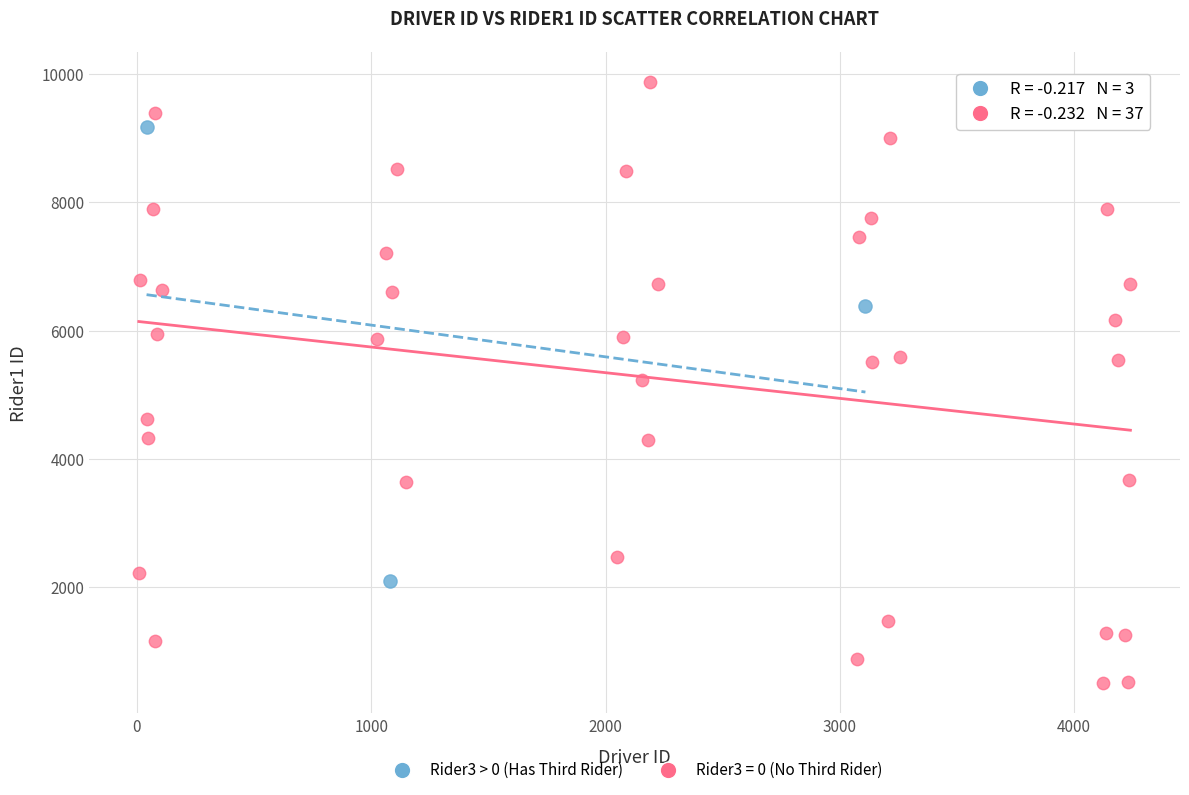

Which series reaches the maximum Y coordinate?

Rider3 = 0 (No Third Rider)